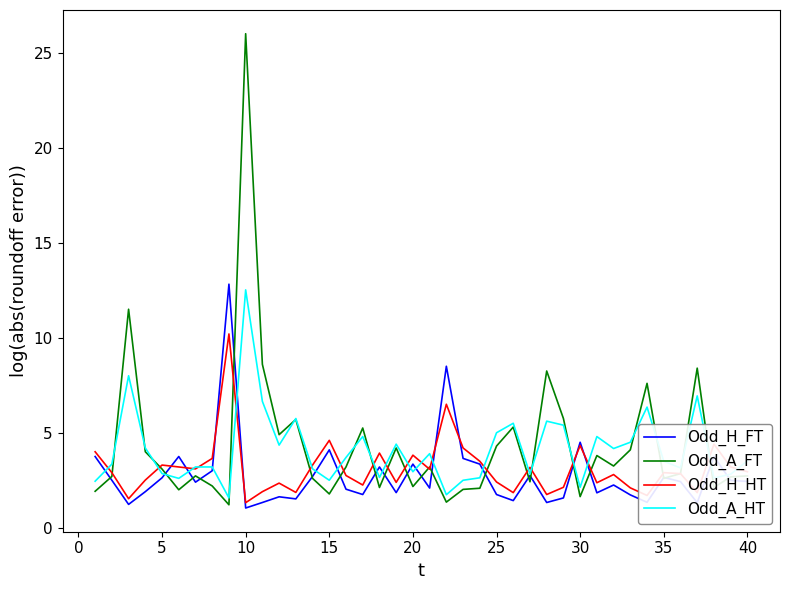

Which series has the widest spread of values?

Odd_A_FT